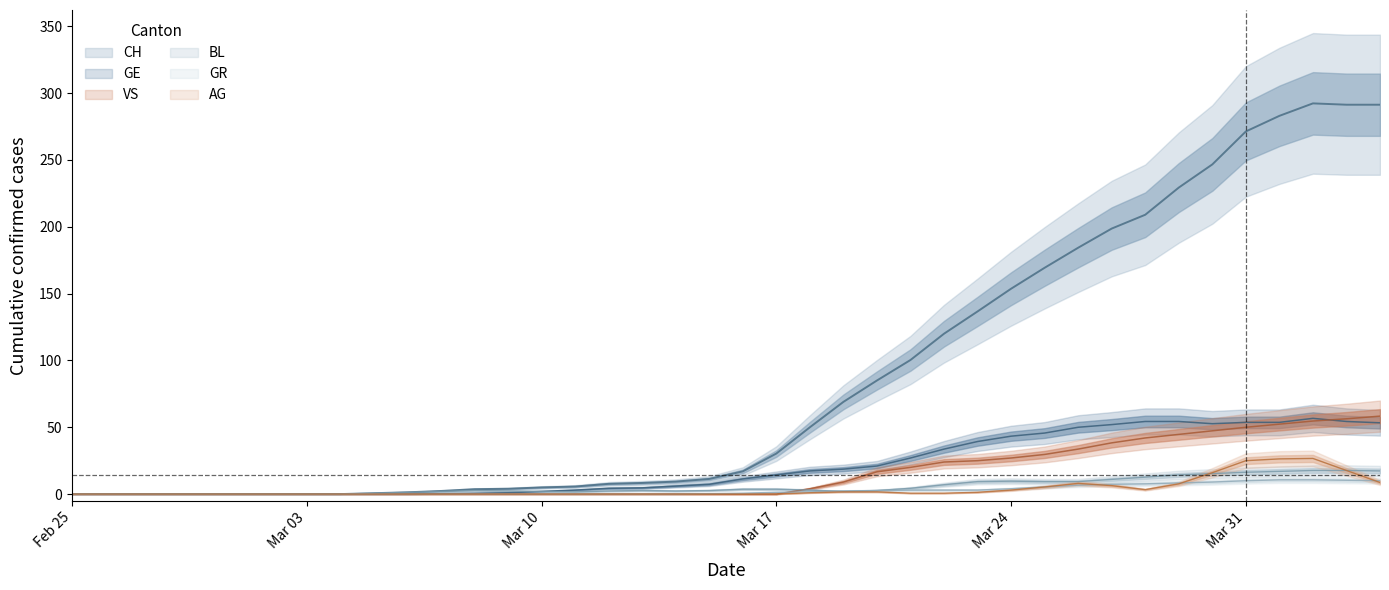

True or false: GR and CH intersect in this chart.

False